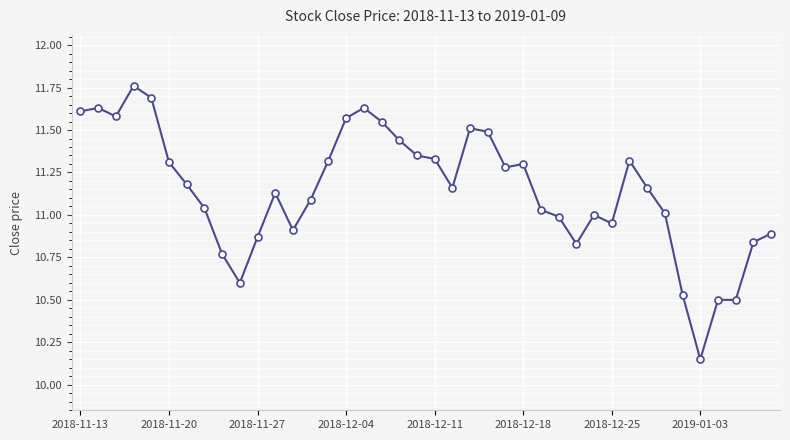

True or false: the data has more than 2 interior local peaks.

True